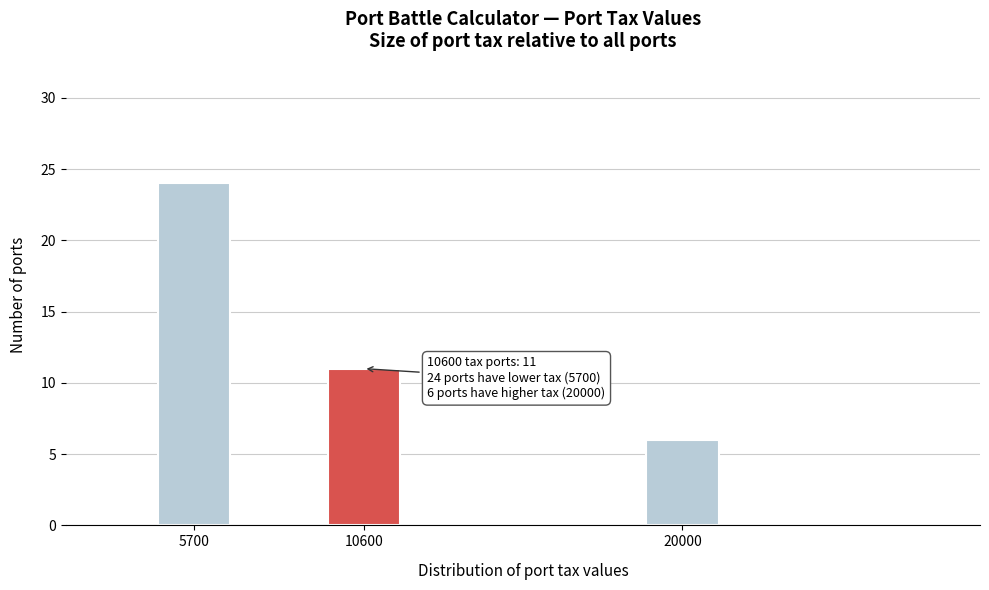

Reading left to right, list all the values displayed in this chart.

24	11	6